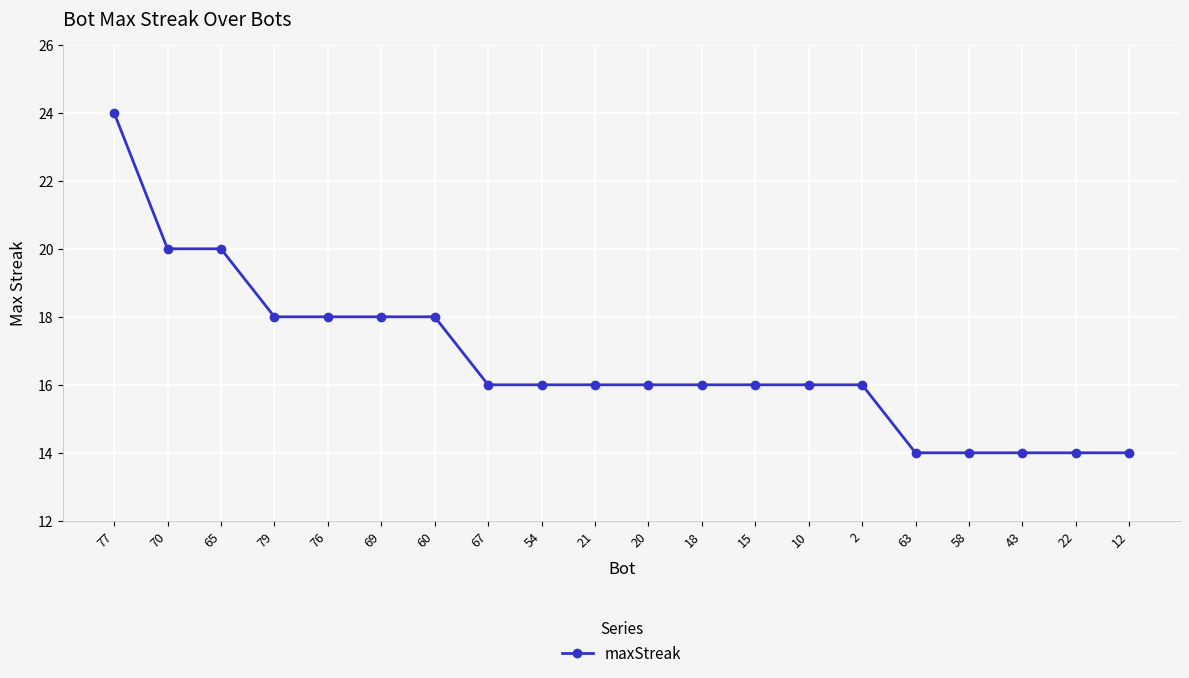

What is the average value?

17